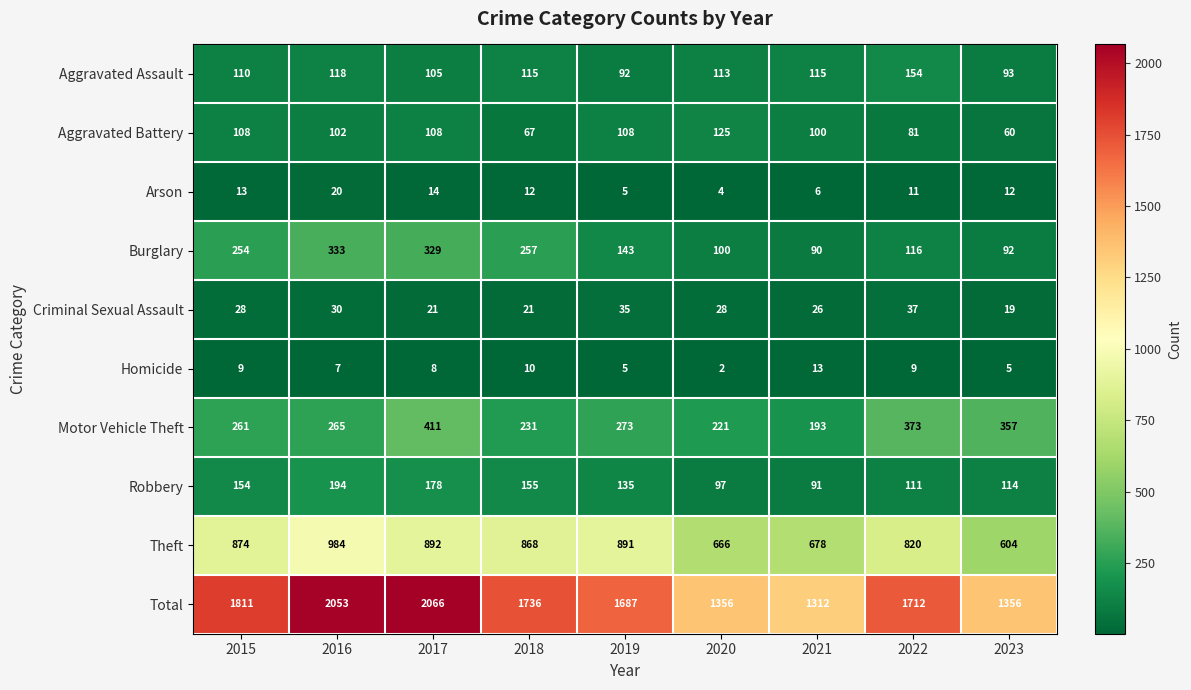

What value does the Criminal Sexual Assault series have at 2022, to the nearest 10?

40